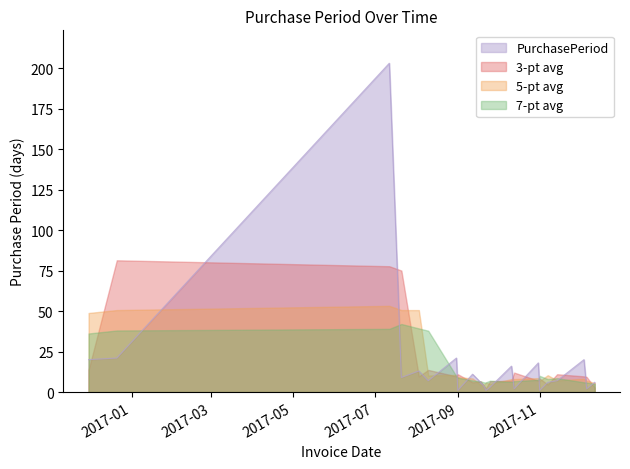

List the series in order of their peak value, highest first.

PurchasePeriod, 3-pt avg, 5-pt avg, 7-pt avg